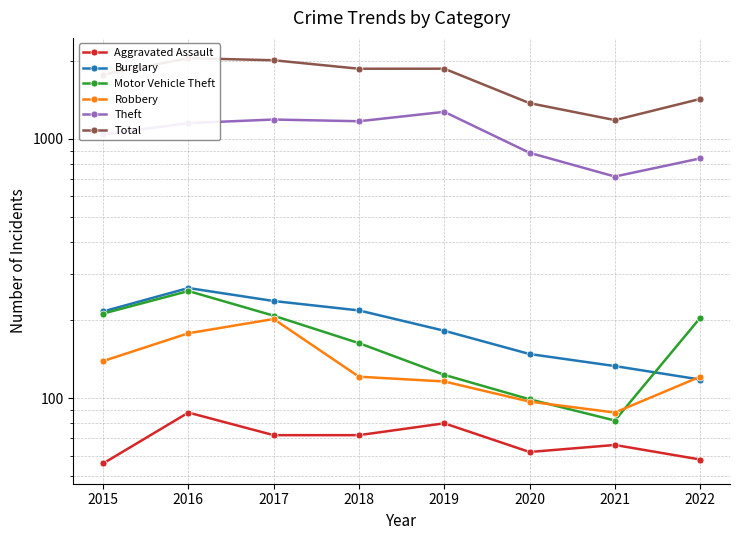

What is the smallest value displayed?

56